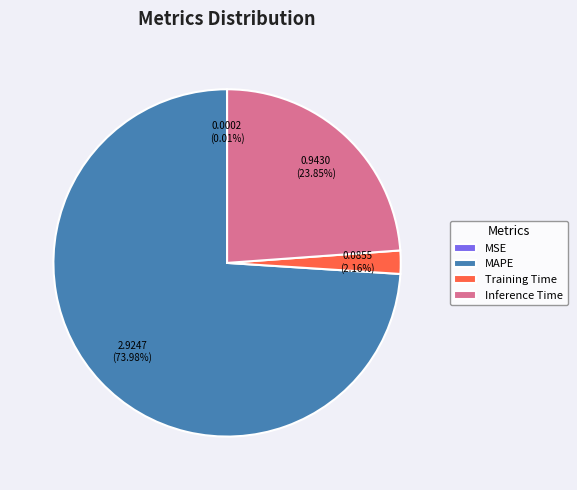

How much of the chart is everything except MAPE?

26.0%